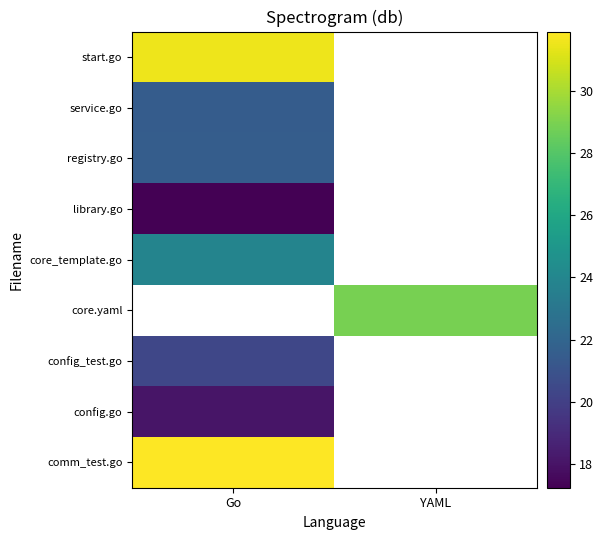

Which category has the lowest value in the config.go series?

Go